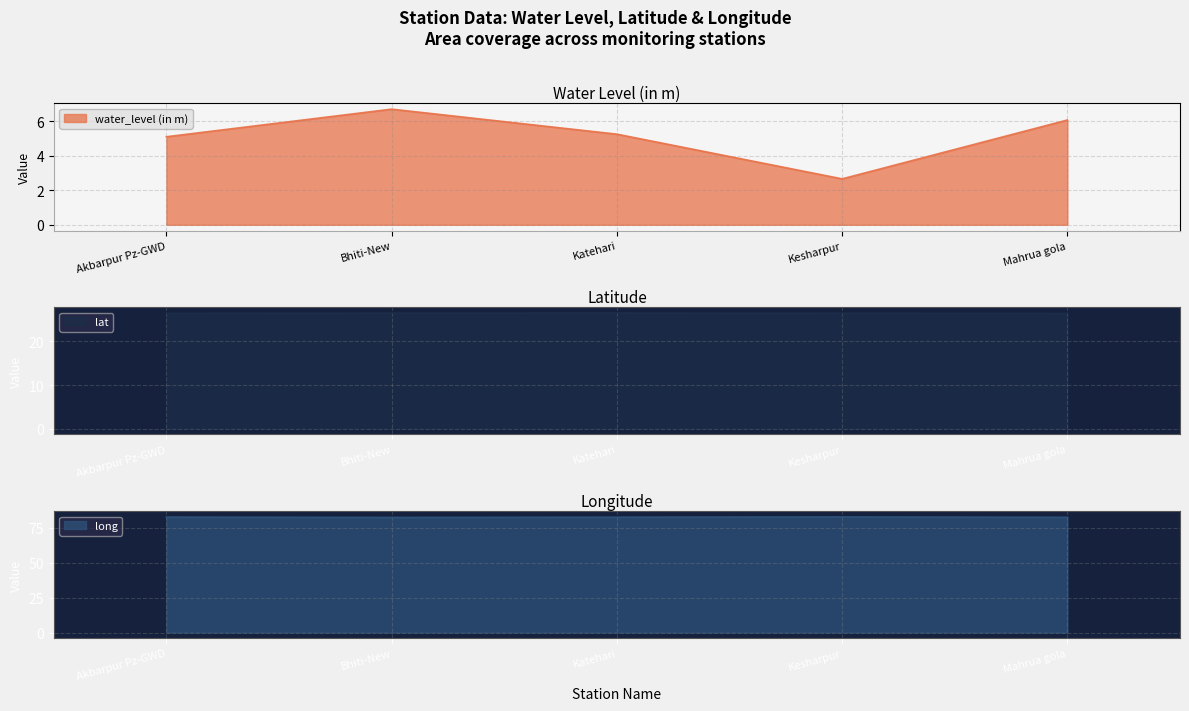

What is the difference between the maximum and minimum values in the long series?

0.4